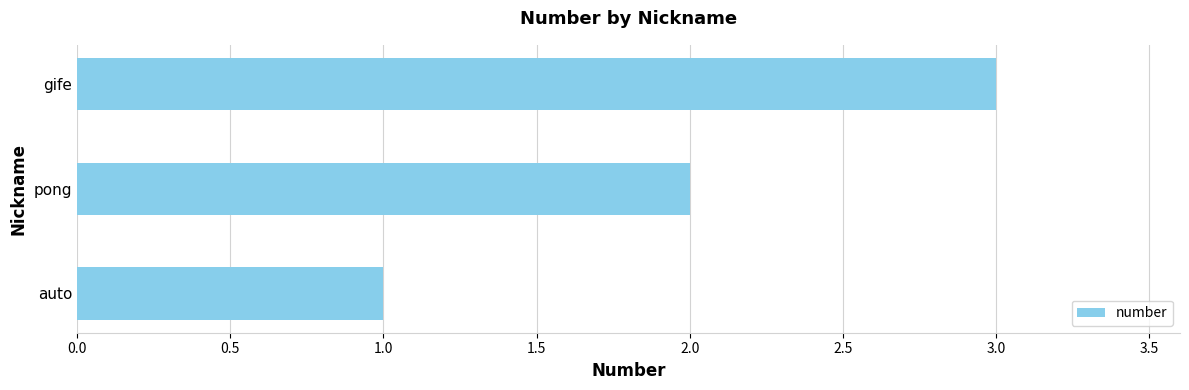

Which has a higher value, auto or pong?

pong